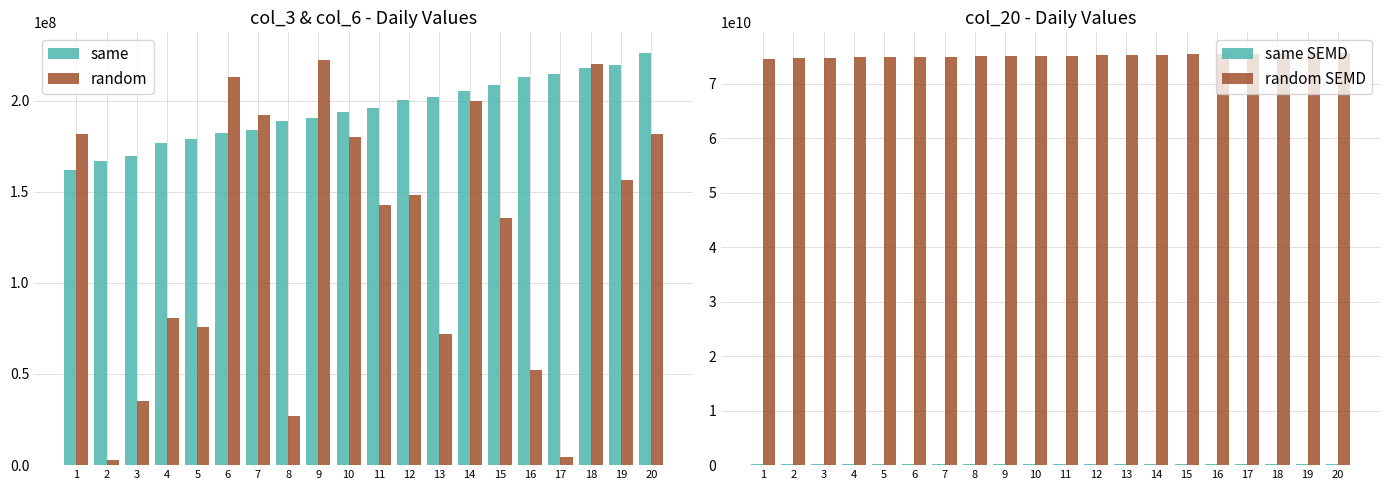

Rank the series by their maximum value, from highest to lowest.

random SEMD, same, same SEMD, random